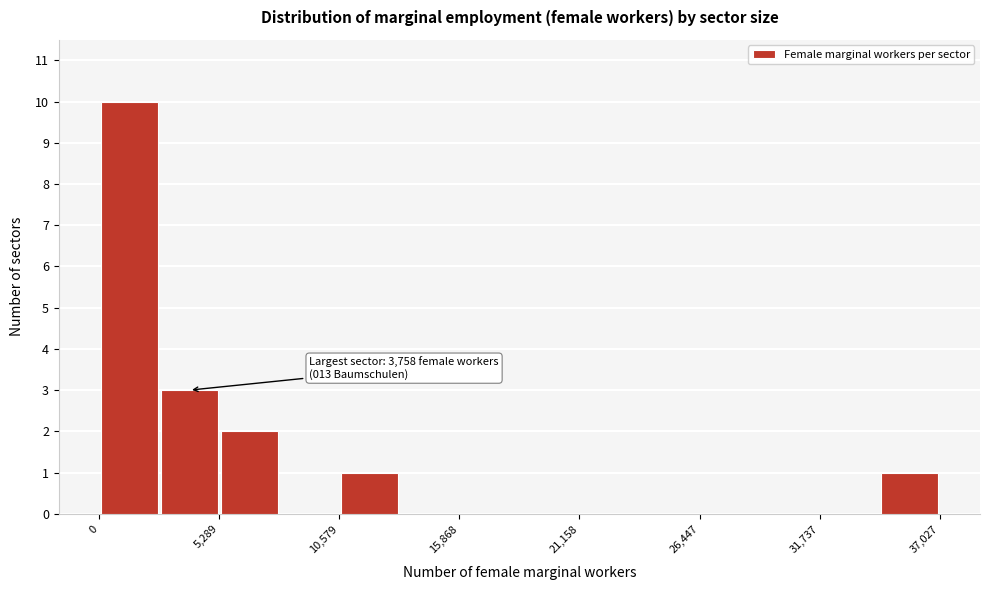

Read against the x-axis, roughly where is the centre of the tallest bar?

1000